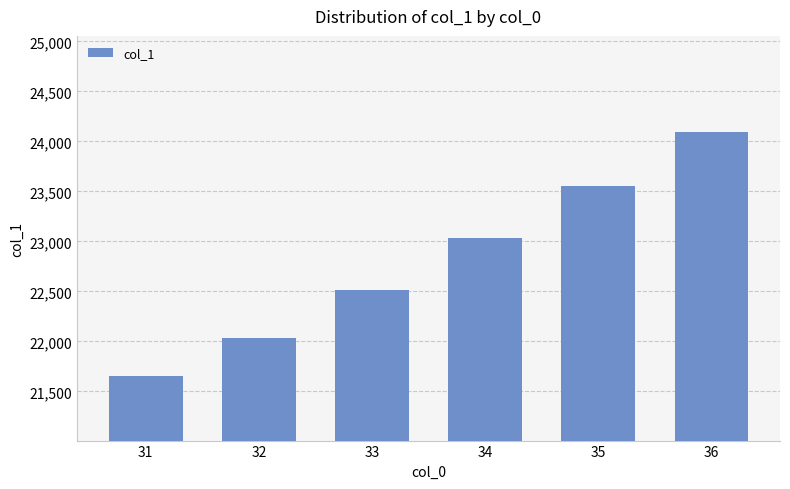

List the labels in order of value, largest first.

36, 35, 34, 33, 32, 31